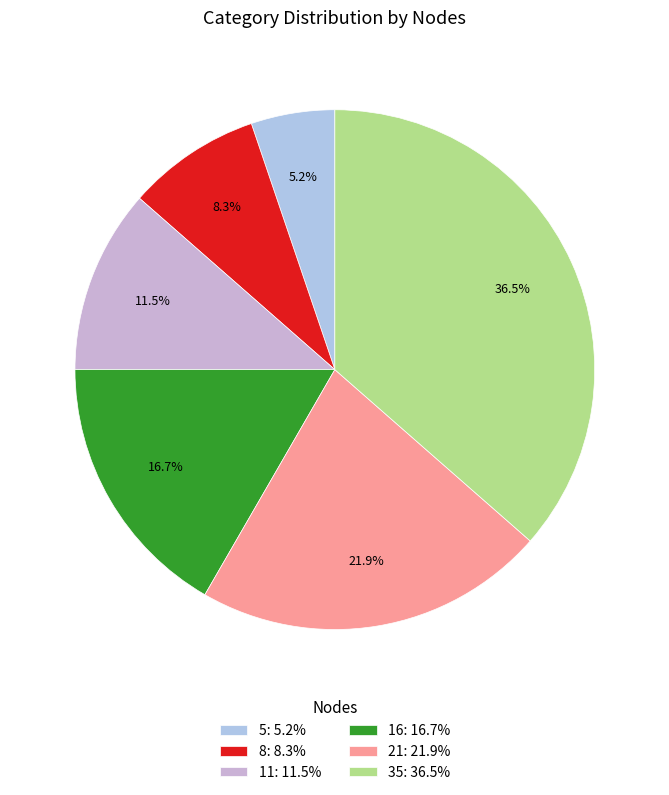

Which category has the biggest portion of the pie?

35